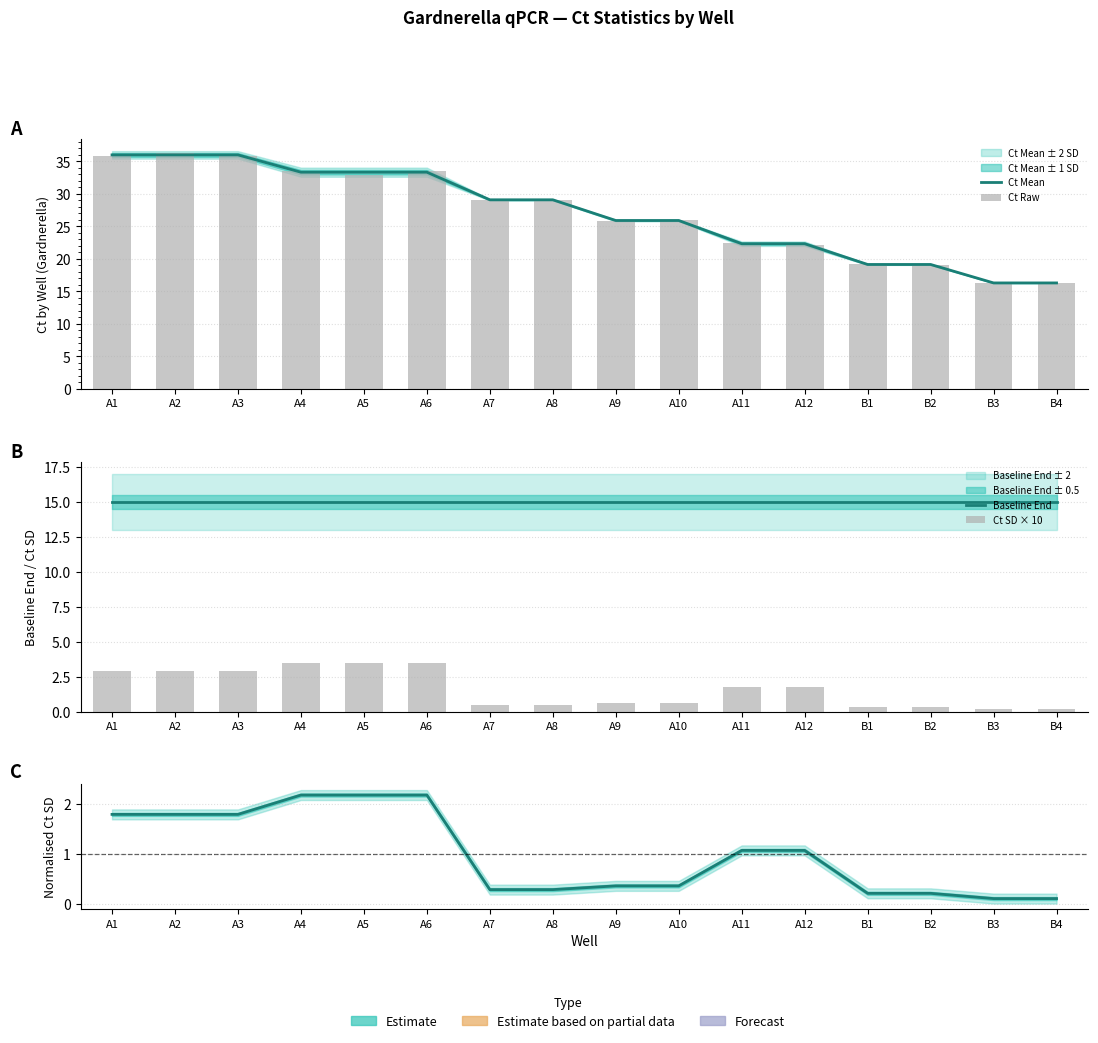

How many data points in SD ratio are above 1?

8